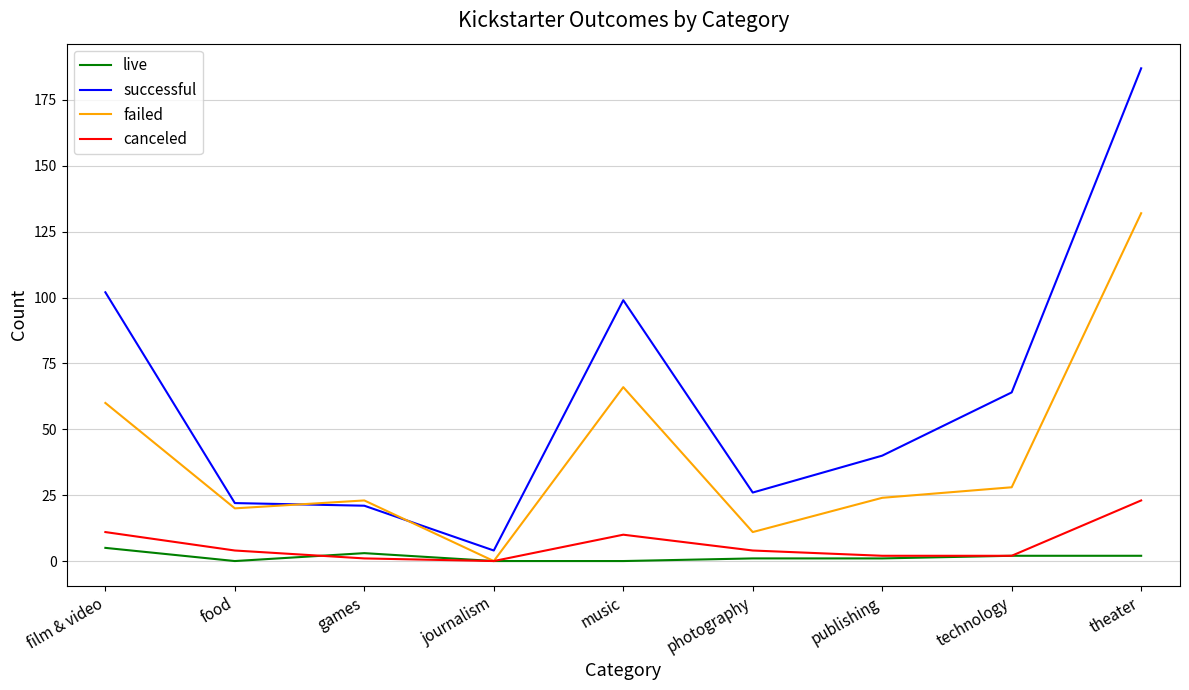

Reading left to right, transcribe all the data shown in this chart.

live: film & video=5	food=0	games=3	journalism=0	music=0	photography=1	publishing=1	technology=2	theater=2
successful: film & video=102	food=22	games=21	journalism=4	music=99	photography=26	publishing=40	technology=64	theater=187
failed: film & video=60	food=20	games=23	journalism=0	music=66	photography=11	publishing=24	technology=28	theater=132
canceled: film & video=11	food=4	games=1	journalism=0	music=10	photography=4	publishing=2	technology=2	theater=23